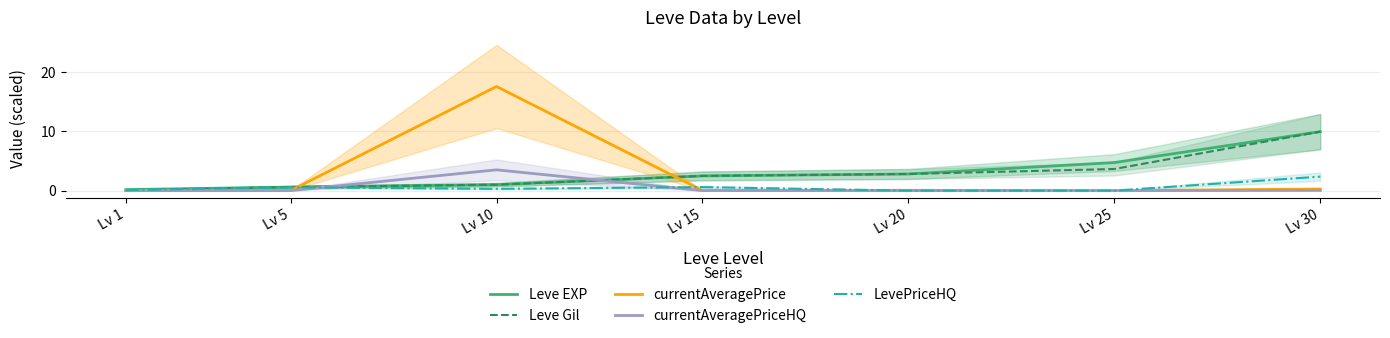

What are all the series names shown in the legend?

Leve EXP, Leve Gil, currentAveragePrice, currentAveragePriceHQ, LevePriceHQ